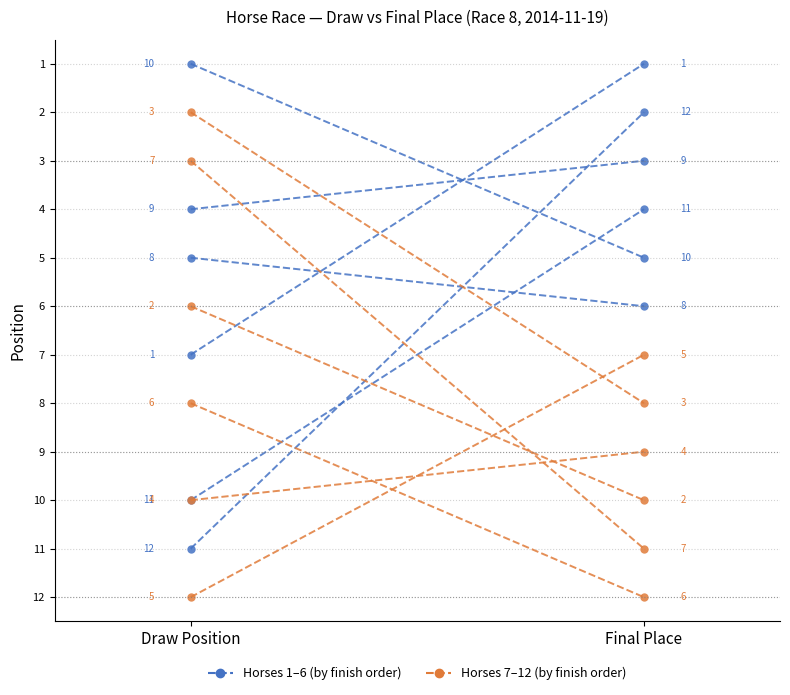

Rank the categories by Horse 5 value from lowest to highest.

Final Place, Draw Position